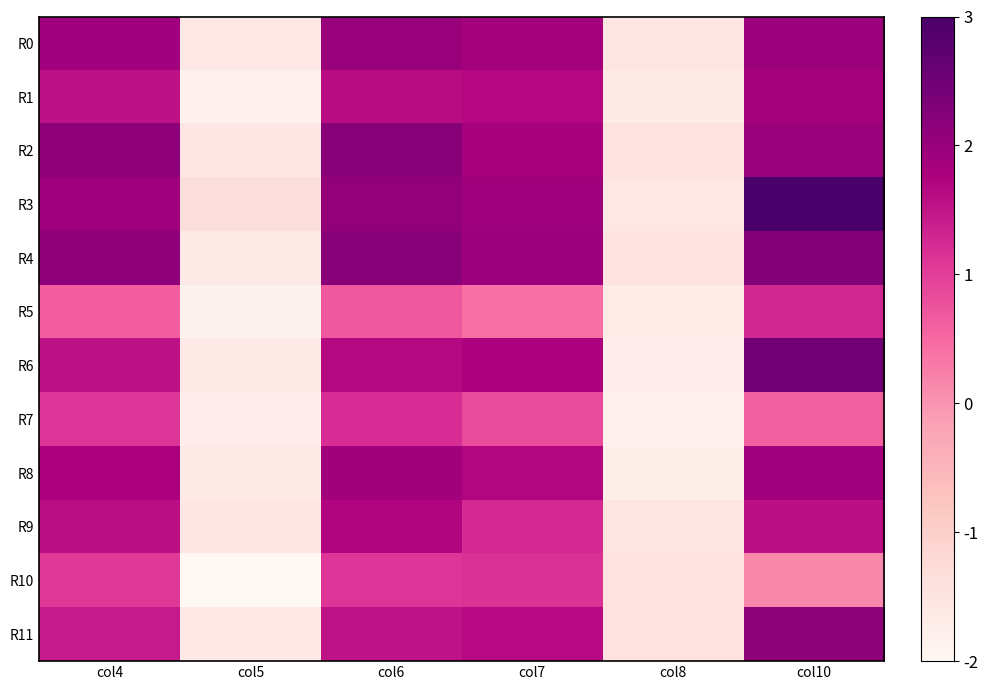

What is the difference between the highest and lowest values at col4?

1.5